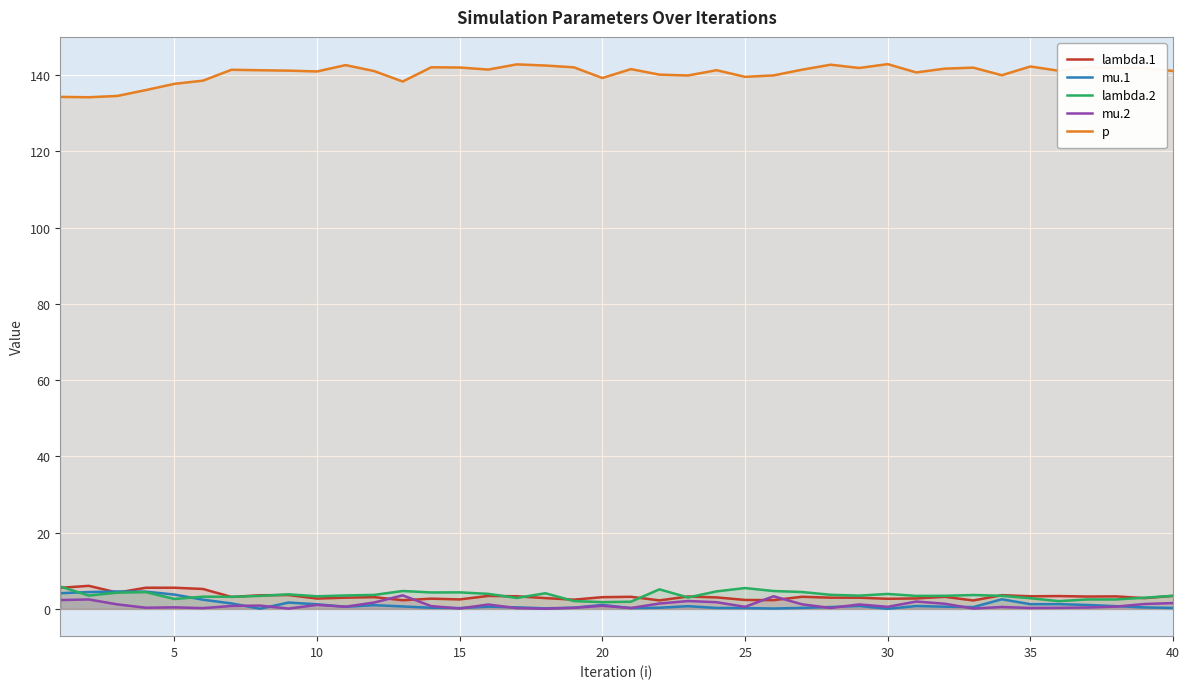

What is the minimum value for p?

134.2